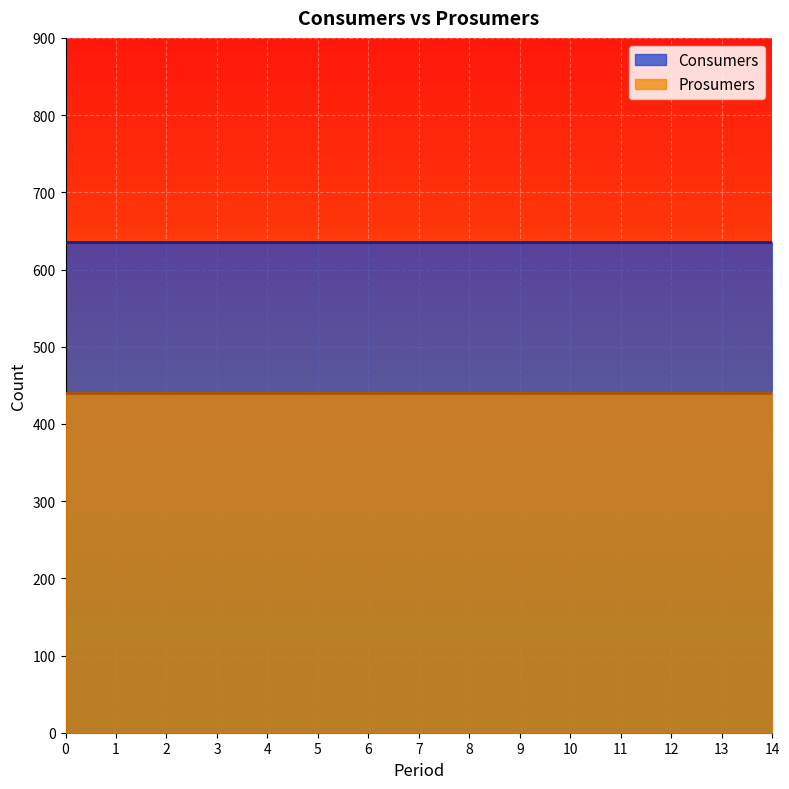

List the series in order of their overall mean, lowest first.

Prosumers, Consumers